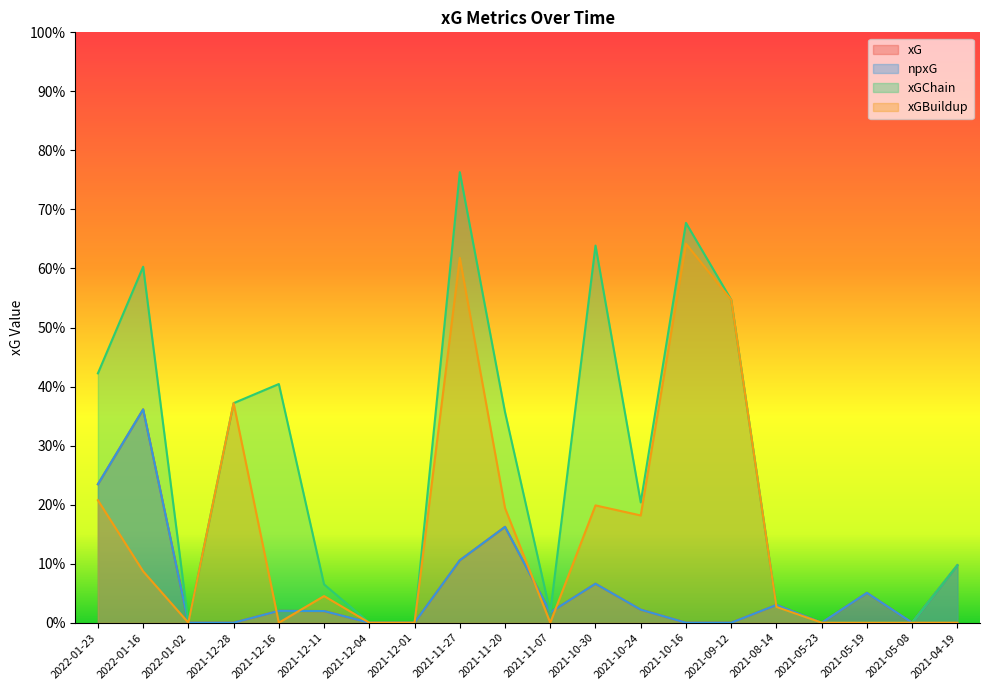

What are all the series names shown in the legend?

xG, npxG, xGChain, xGBuildup